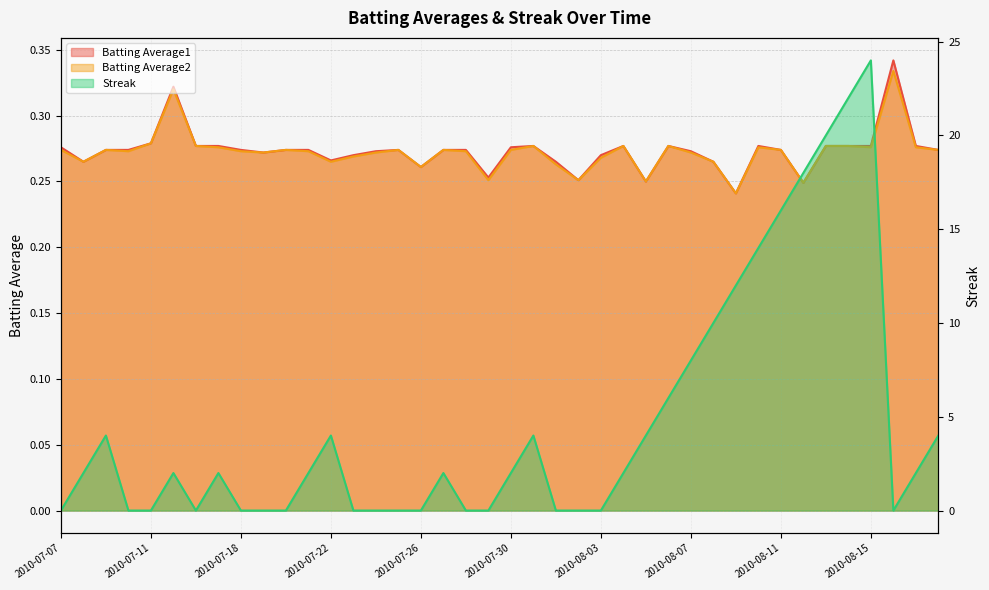

Count the Batting Average2 values in the range 0 to 1.

40